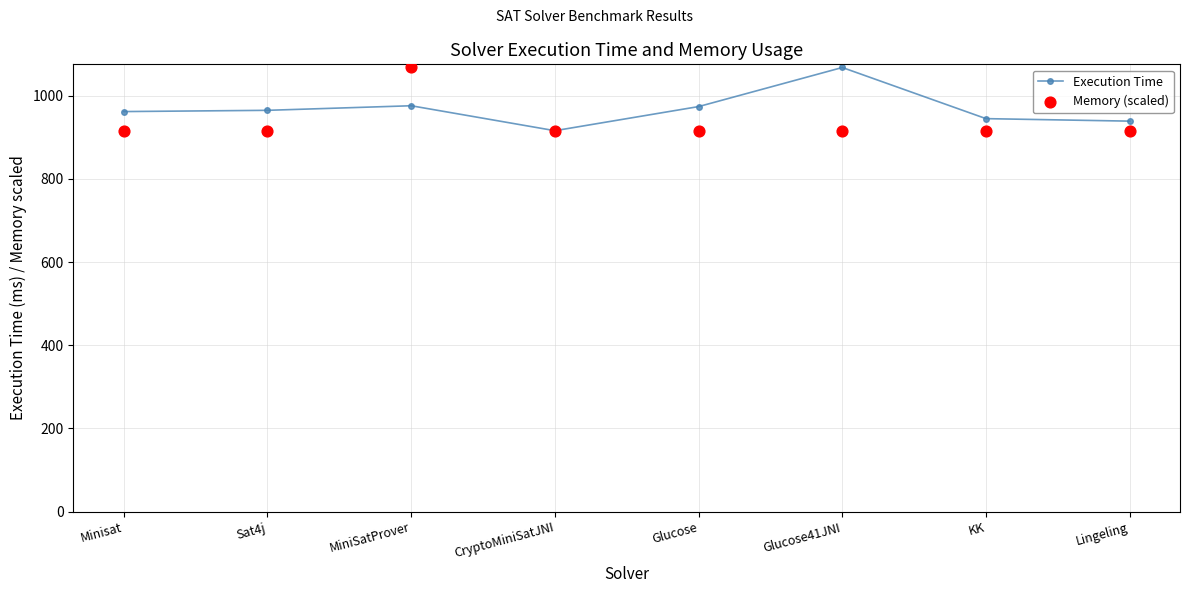

What are all the series names shown in the legend?

Execution Time, Memory (scaled)